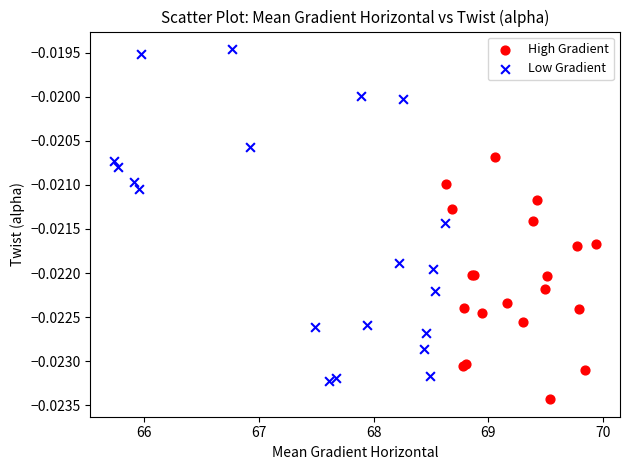

Which series contains the lowest Y value?

High Gradient